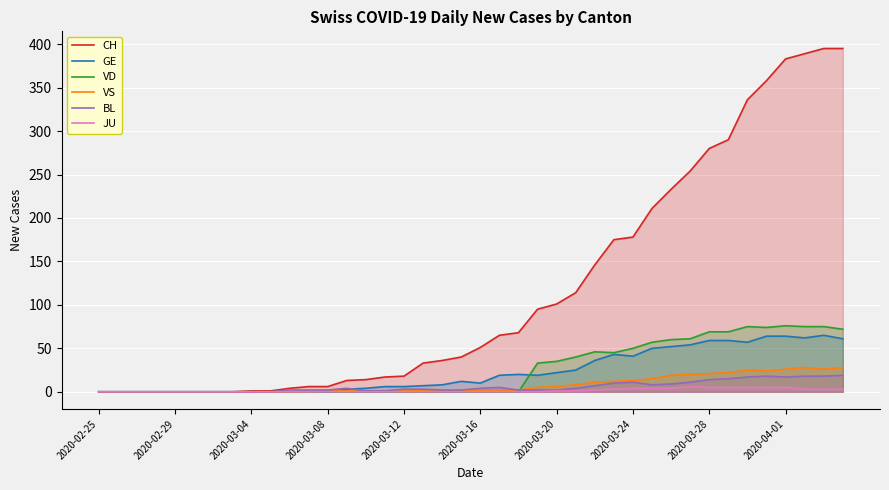

Between which two adjacent categories do VD and BL first intersect?

22 and 23